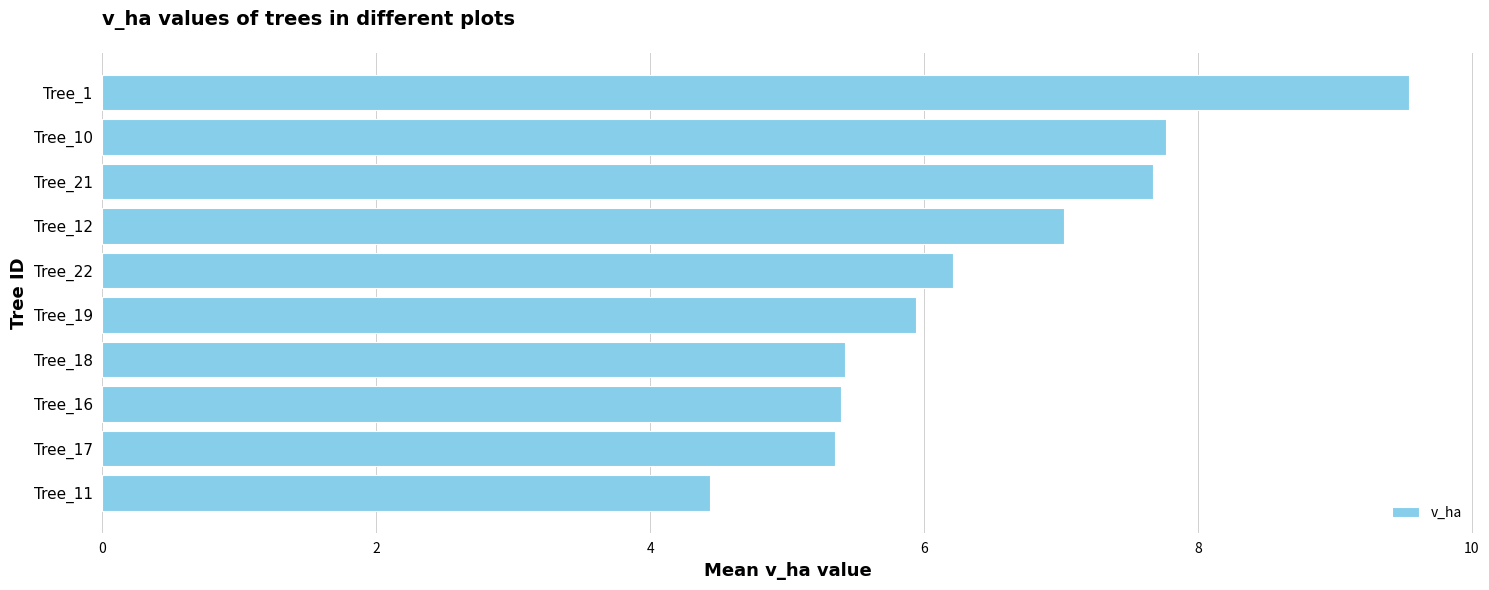

What is the sum of all values?

64.8